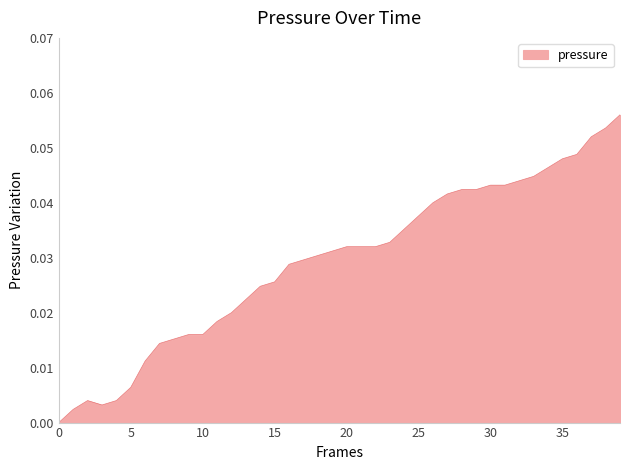

Does the chart display data point markers on the line(s)?

No